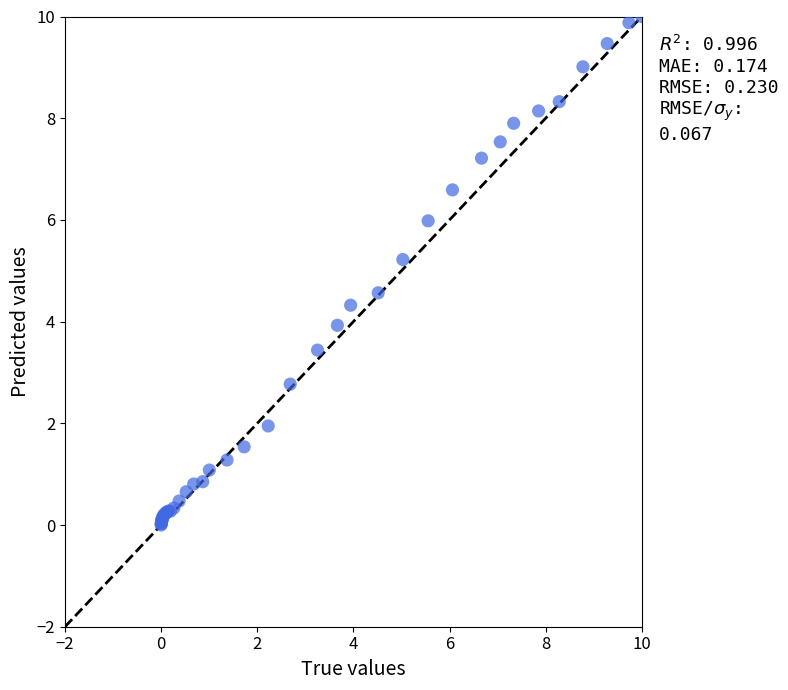

What Y value in the scatter plot is closest to 5?

5.2